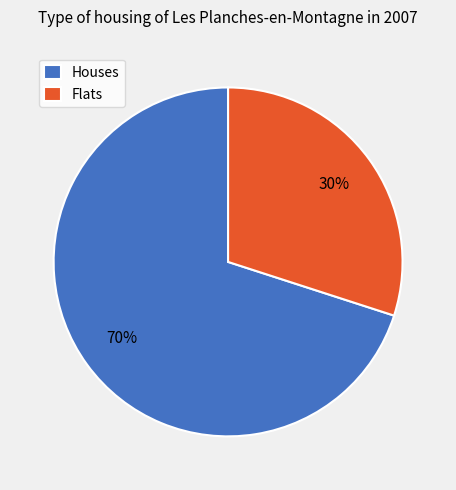

Count the number of slices in the pie.

2